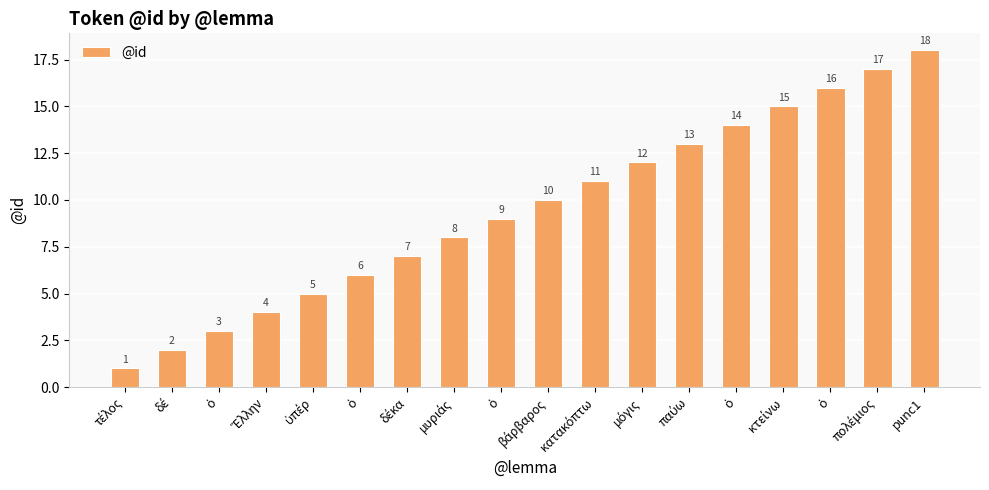

Where does the data first go above 10?

κατακόπτω